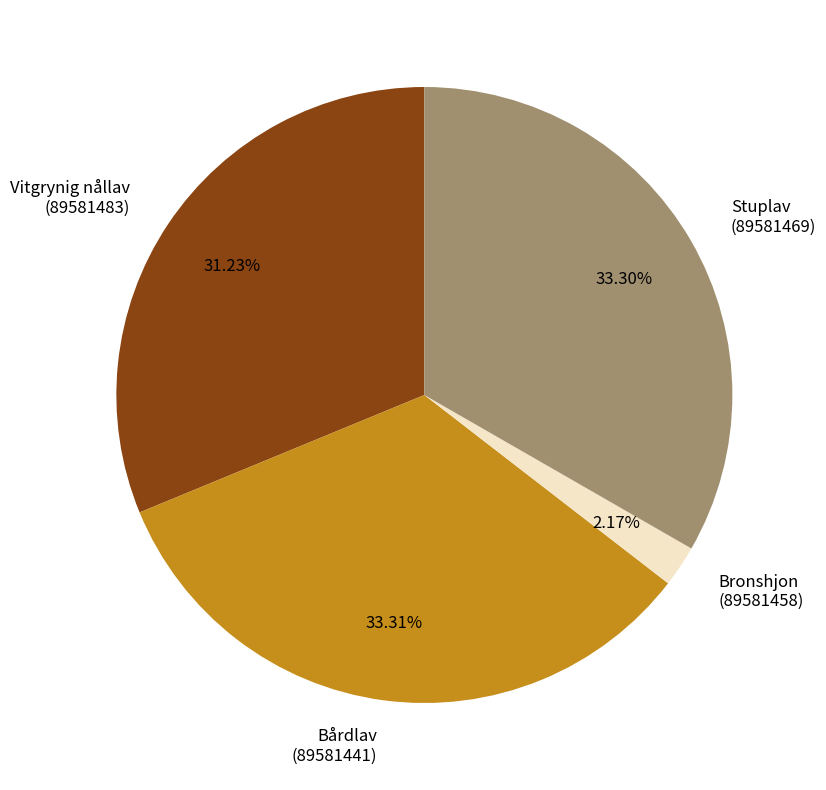

Which has a higher value, Bårdlav (89581441) or Vitgrynig nållav (89581483)?

Bårdlav (89581441)